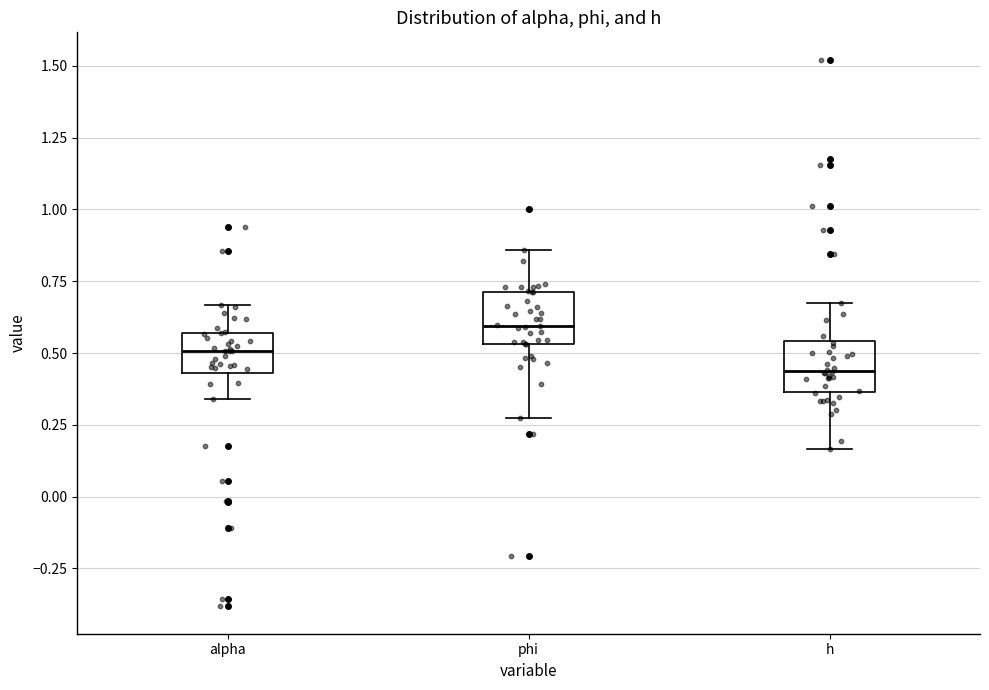

Reading left to right, transcribe this box plot: for each box, give where its median line is, the range the box spans, and where its two whiskers end, as read against the y-axis. The values are not printed on the chart, so give them approximately, as read against the axis.

alpha: median 0.50, box 0.45 to 0.55, whiskers 0.35 to 0.65
phi: median 0.60, box 0.55 to 0.70, whiskers 0.30 to 0.85
h: median 0.45, box 0.35 to 0.55, whiskers 0.15 to 0.65